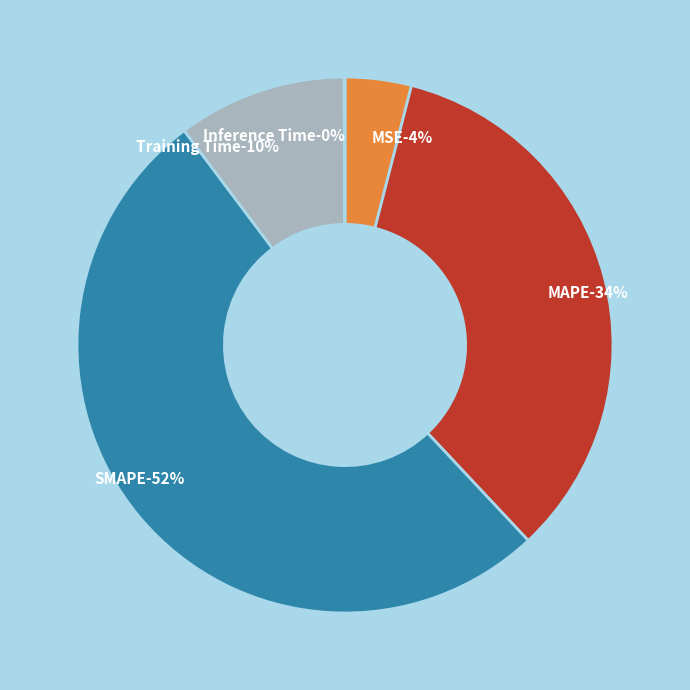

True or false: MSE accounts for 1% of the total.

False